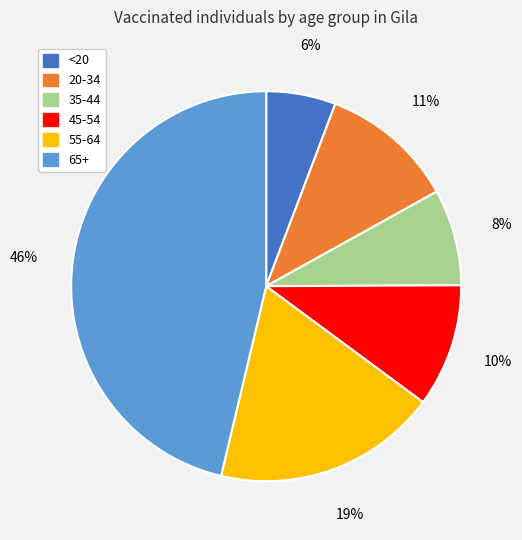

Rank the categories by value from highest to lowest.

65+, 55-64, 20-34, 45-54, 35-44, <20